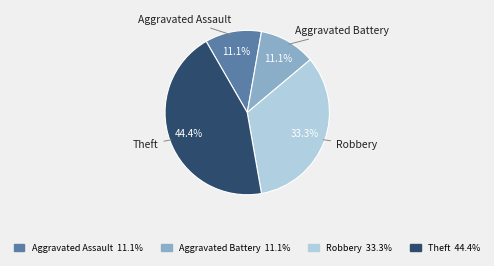

How many segments does this pie chart have?

4